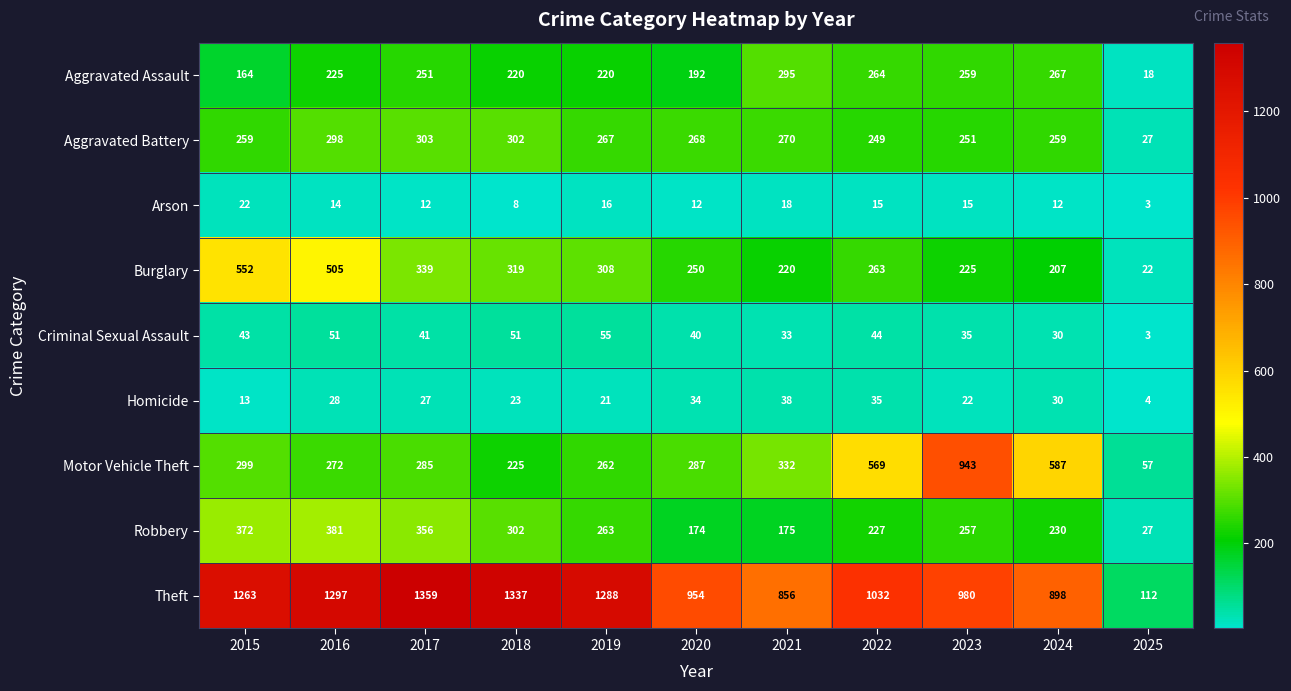

Where is Burglary nearest to the value 287?

2019